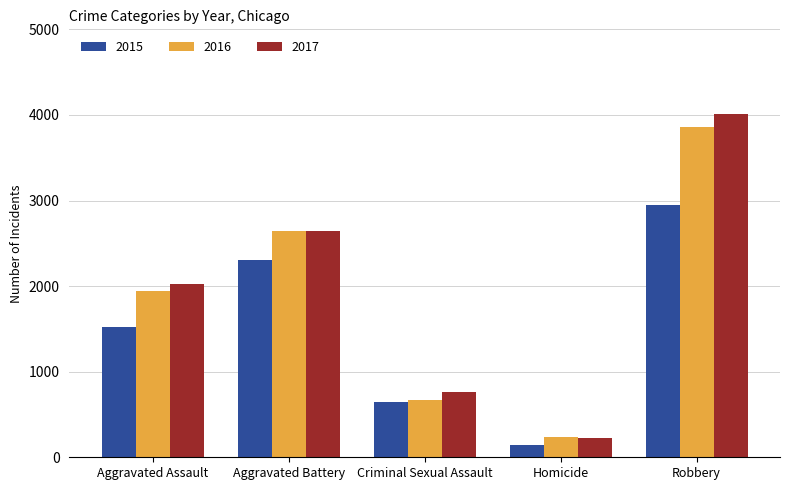

Which category has the highest value in the 2015 series?

Robbery